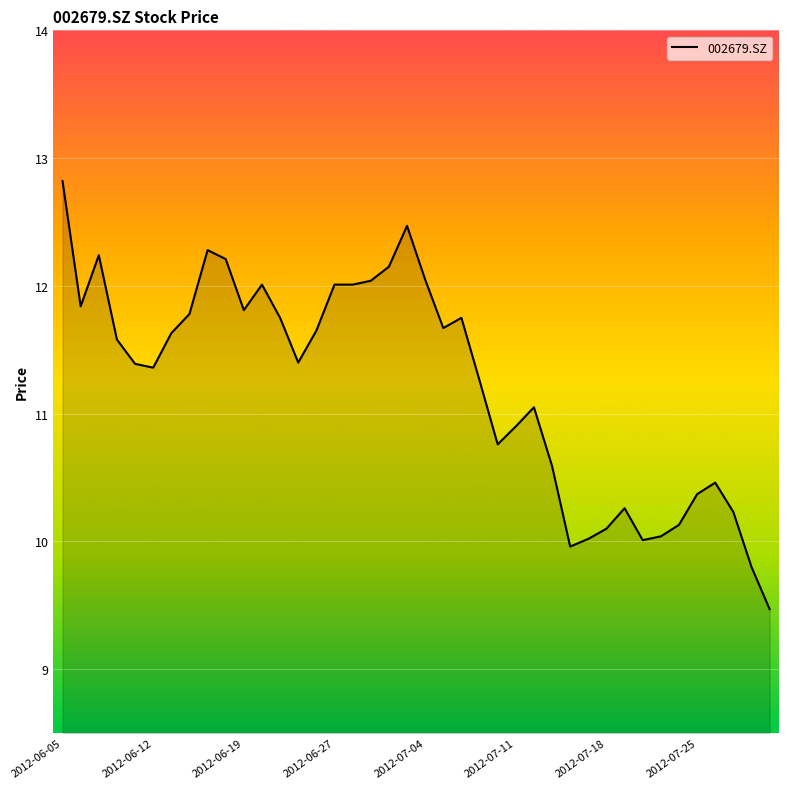

What is the greatest value displayed?

12.8